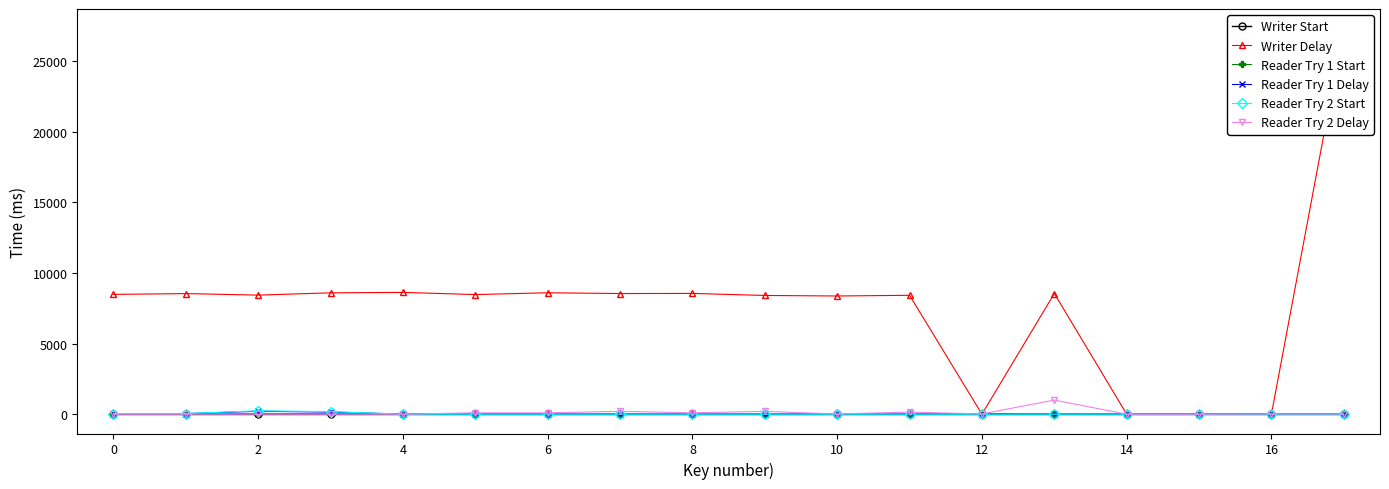

How many data points does each series have?

18